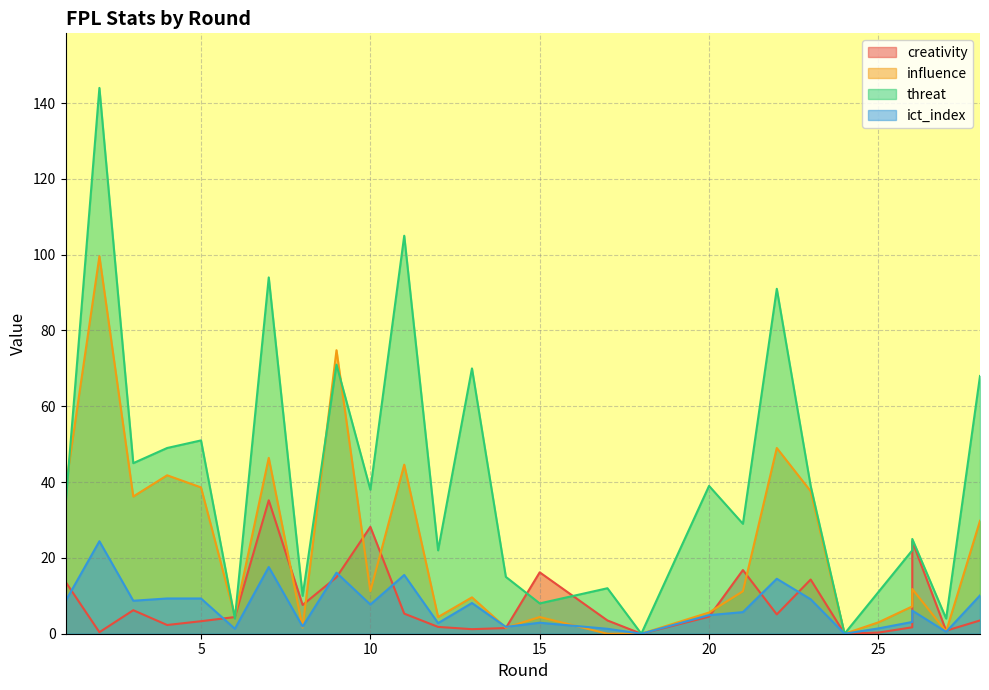

How many times do ict_index and influence cross each other?

5